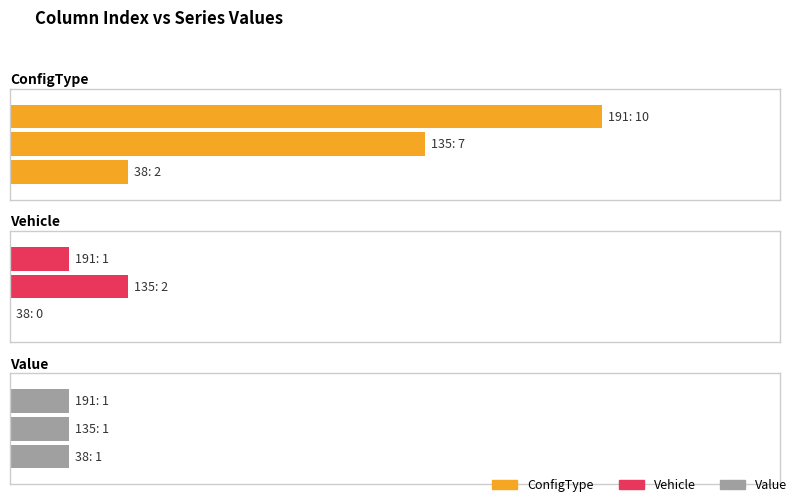

What is the maximum value shown in the chart?

10.0